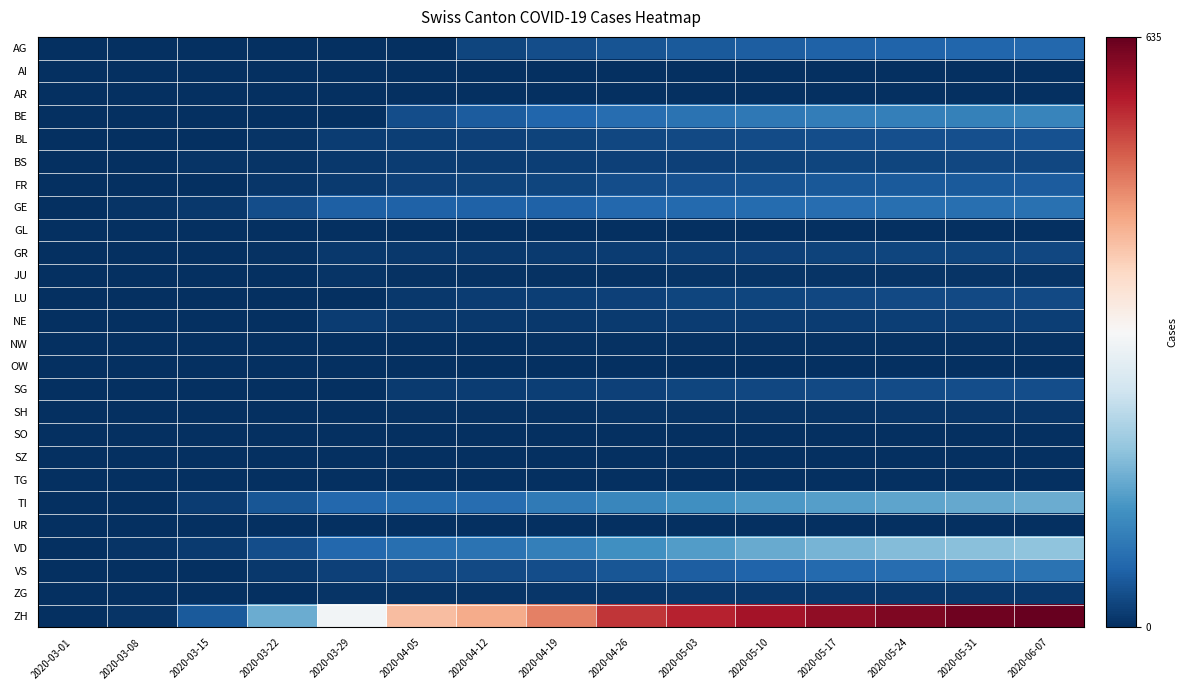

Which series changed the most between 2020-05-10 and 2020-05-24?

ZH